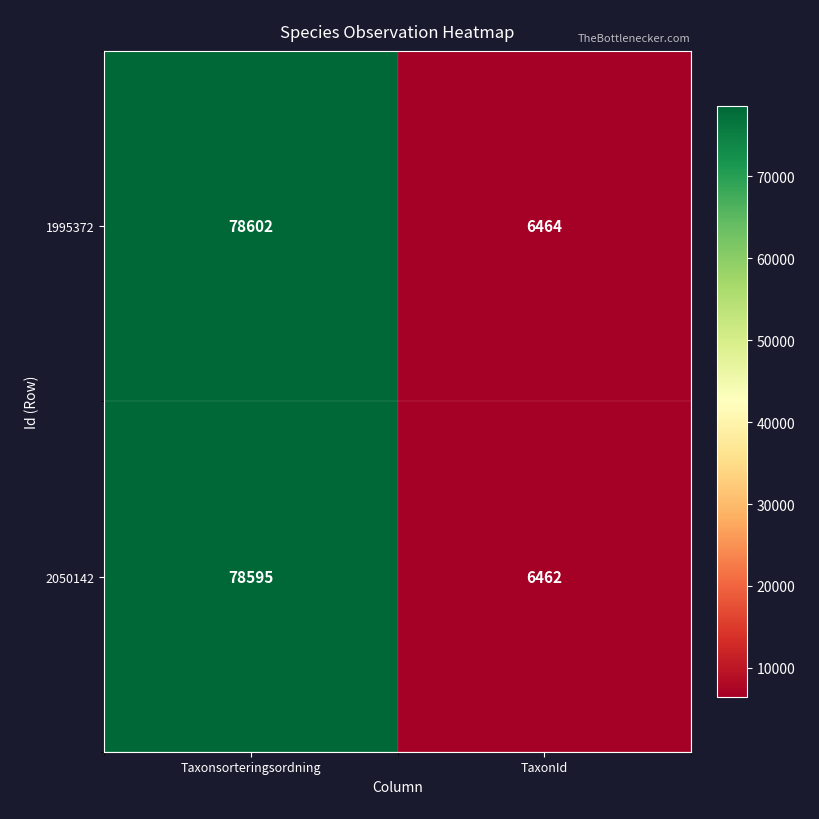

Is it true that 2050142 equals 6462 at TaxonId?

True